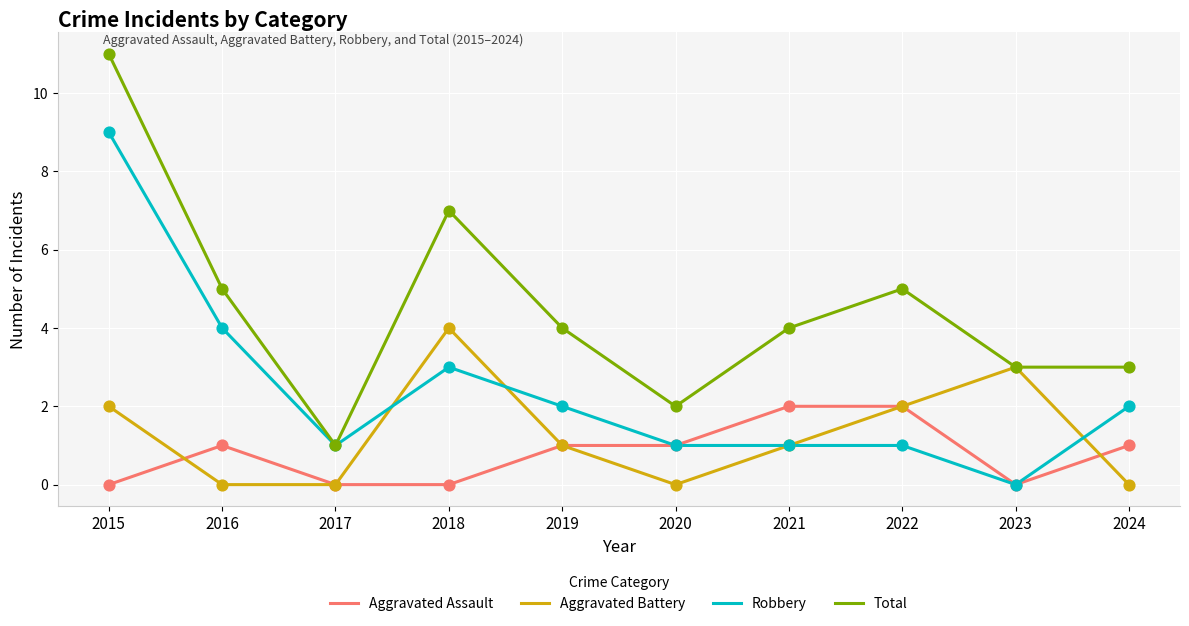

Which series changed the most between 2017 and 2023?

Aggravated Battery